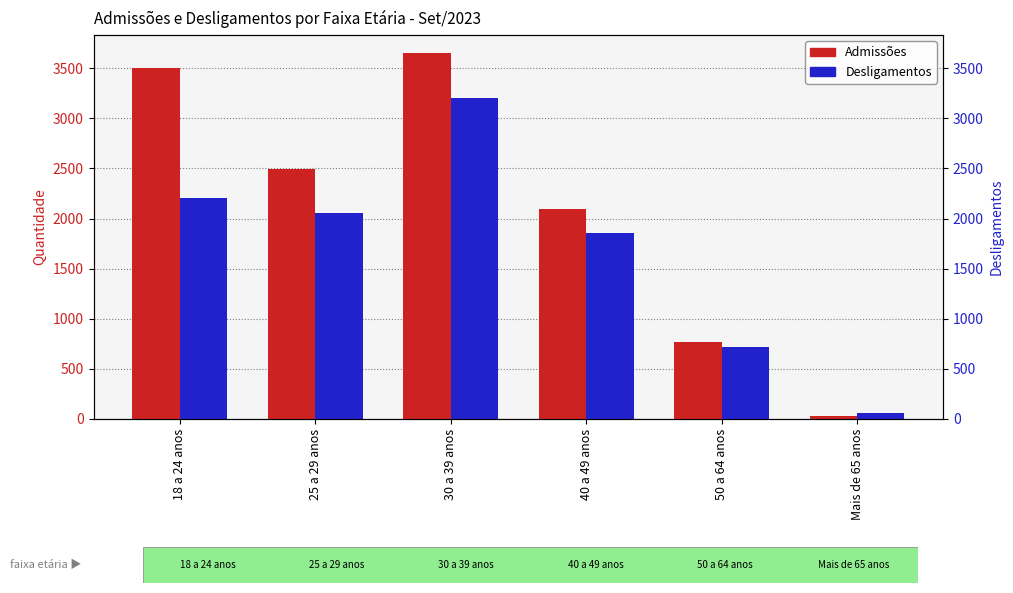

What is the maximum value for Desligamentos?

3204